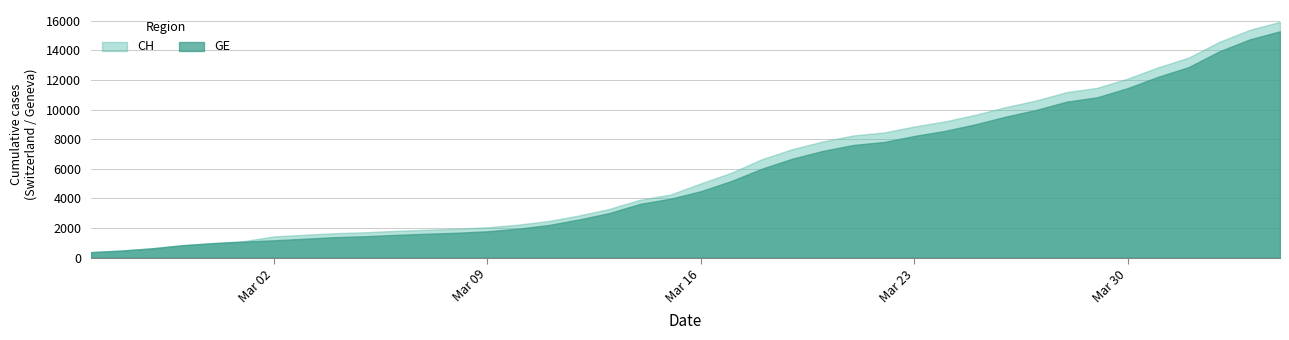

What is the total value across all series at 2020-03-20?

15052